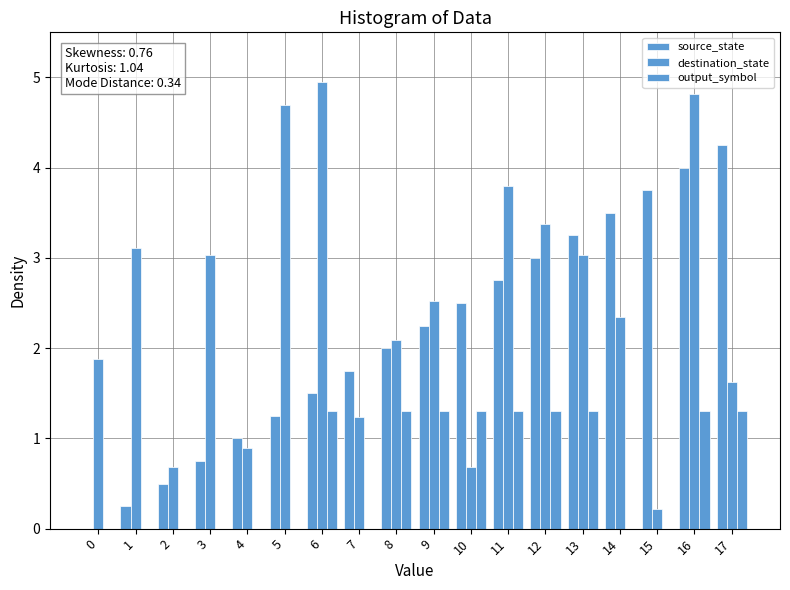

How many data points does each series have?

18